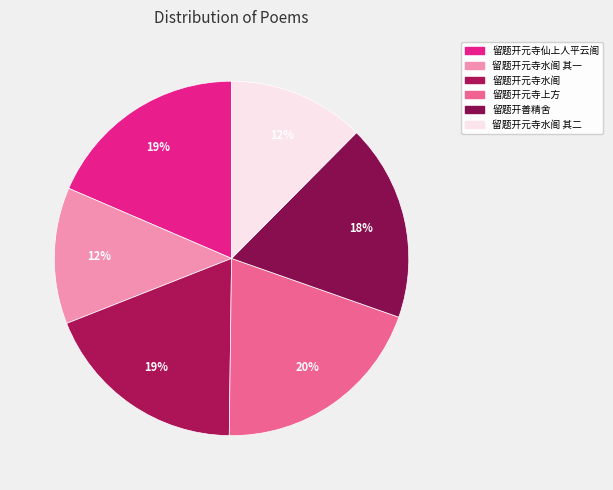

How many segments does this pie chart have?

6